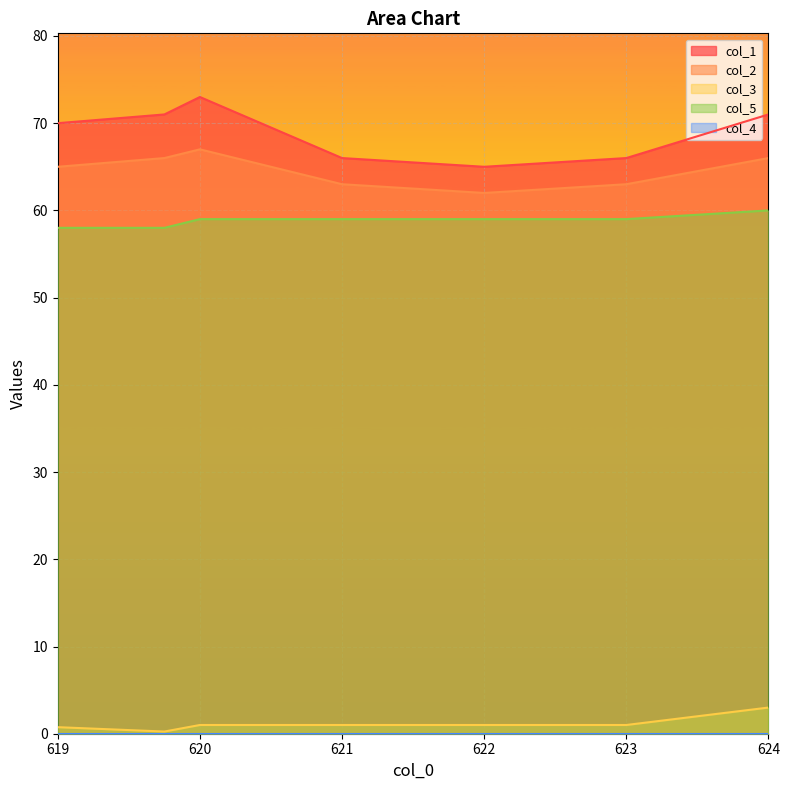

At which label does col_1 first exceed 70?

619.75